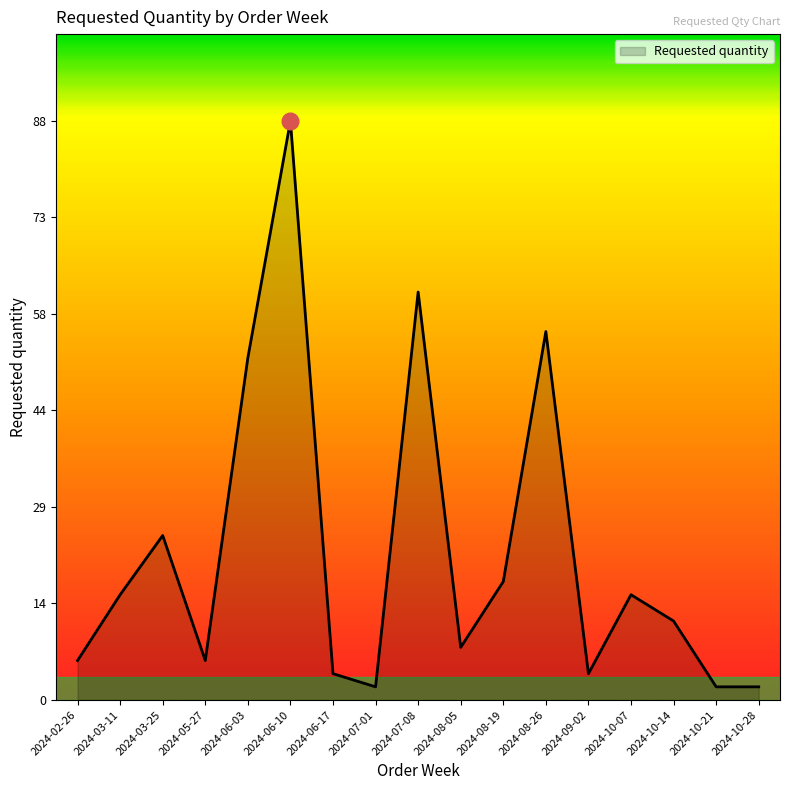

Reading left to right, what are all the values shown in this chart?

6	16	25	6	52	88	4	2	62	8	18	56	4	16	12	2	2